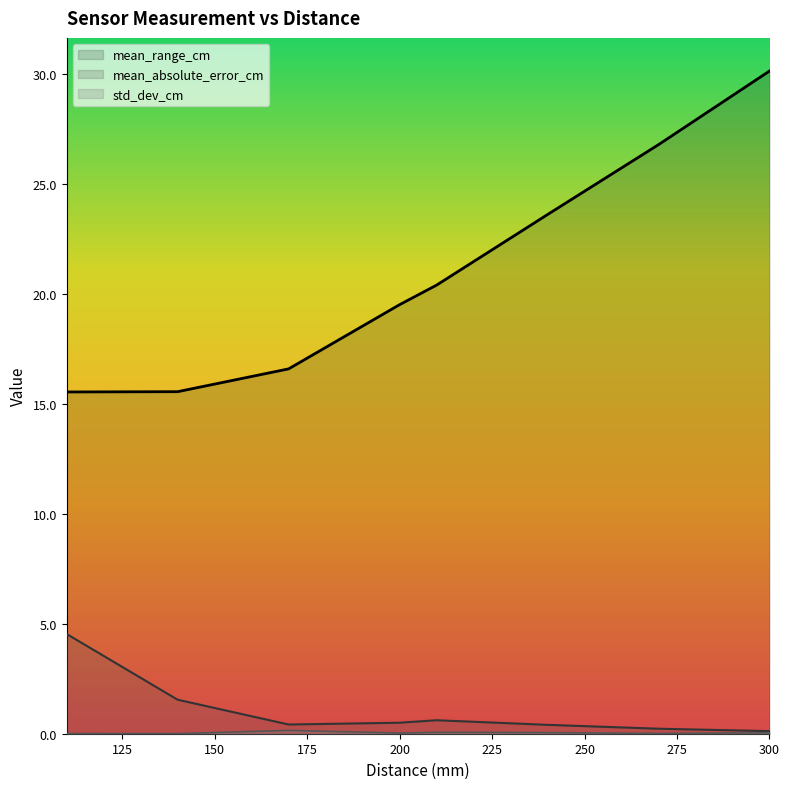

At how many categories does at least one series exceed 29?

1